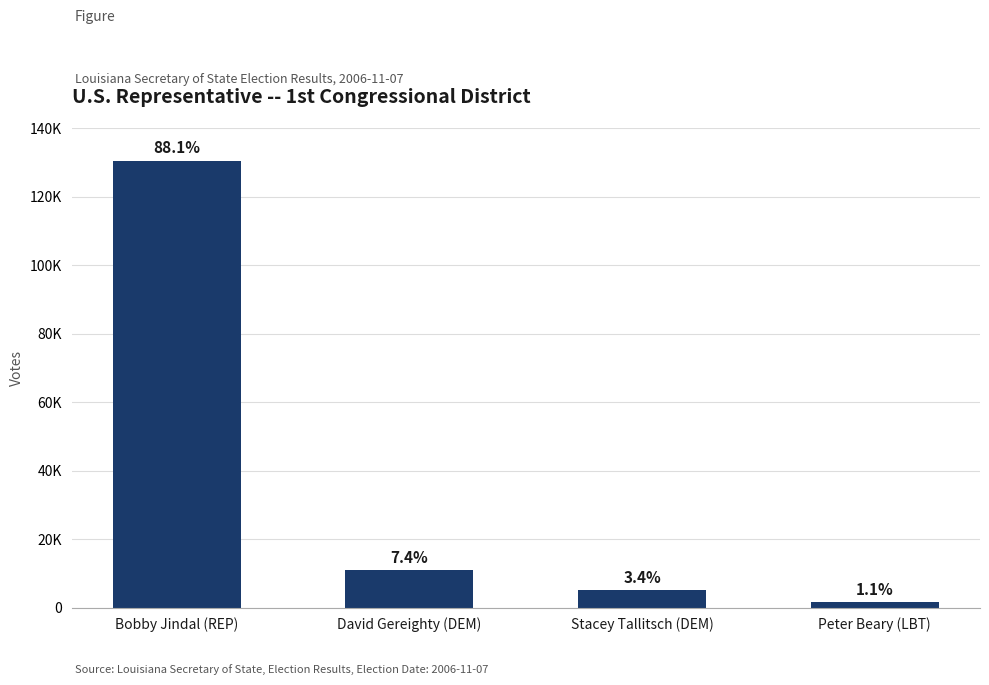

Are the bars grouped side by side (vs. stacked)?

No